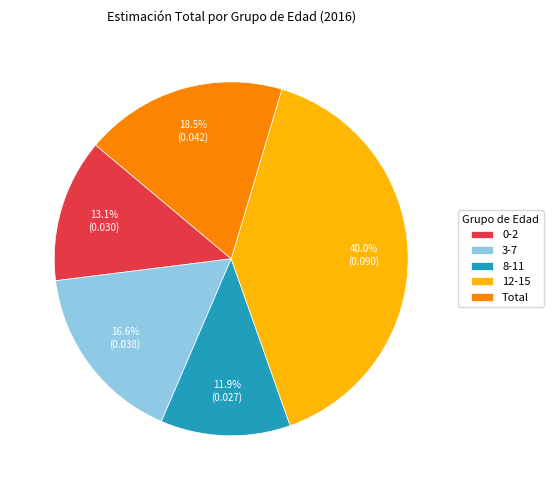

Is 0-2 the majority of the pie?

No